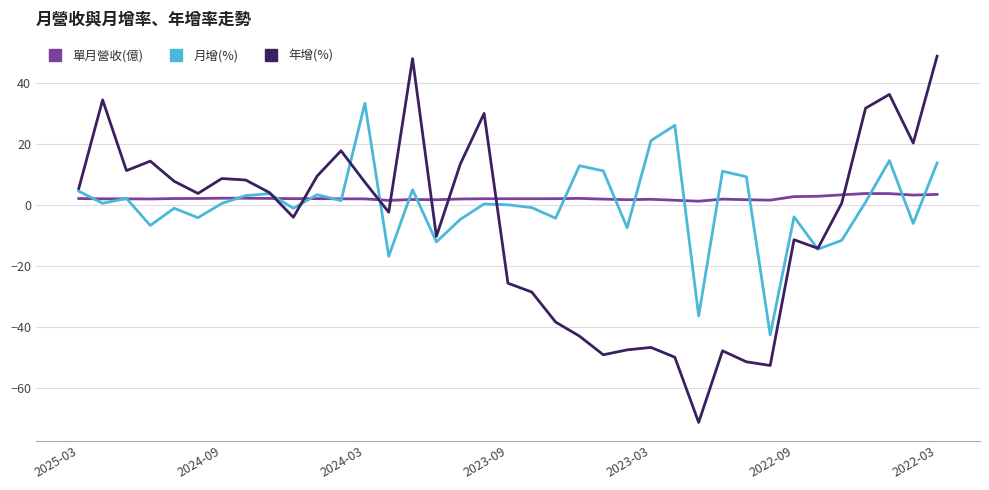

Rank the series by their maximum value, from lowest to highest.

單月營收(億), 月增(%), 年增(%)